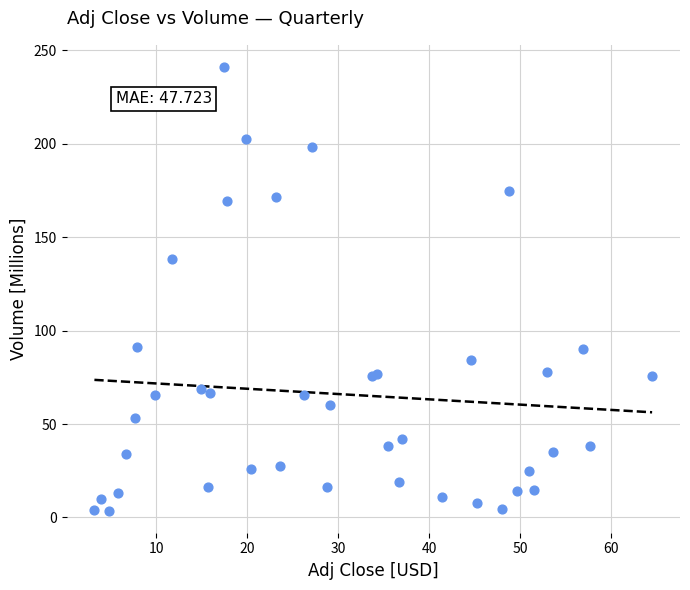

What Y value in the scatter plot is closest to 122?

138.4